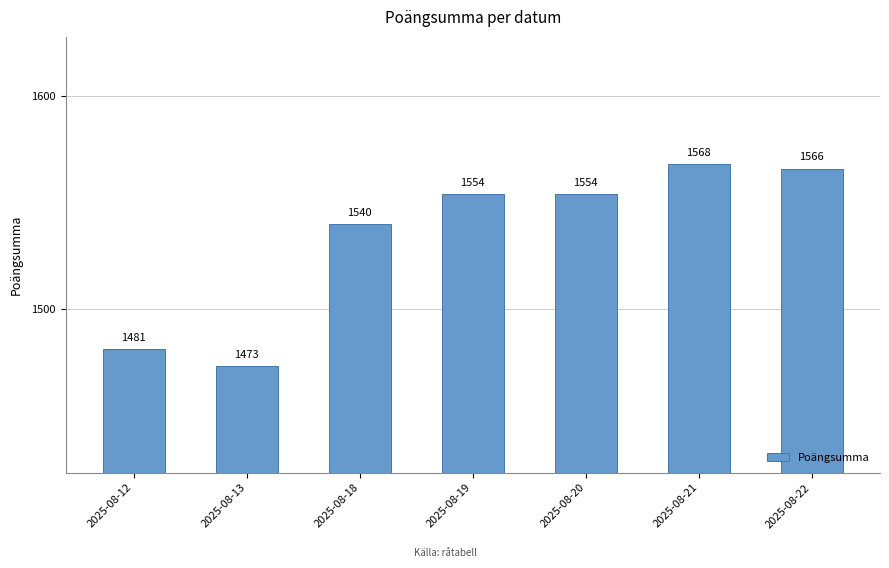

Are the bars horizontal?

No